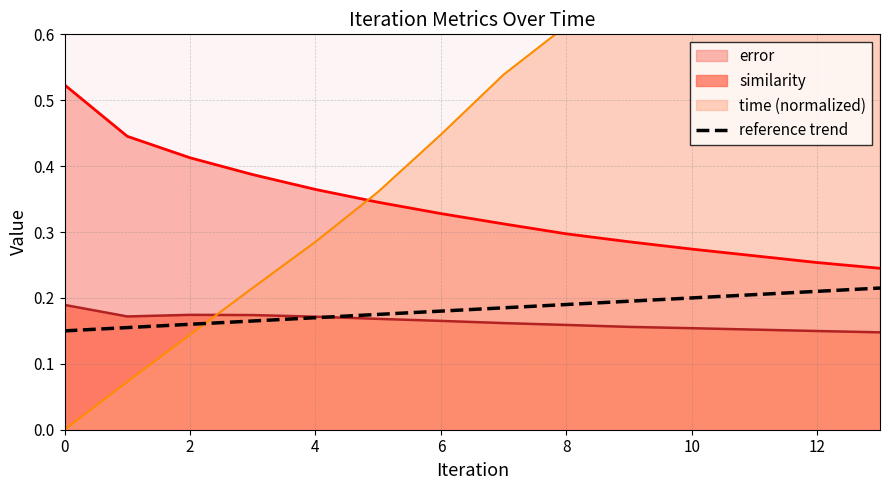

True or false: reference trend and error intersect in this chart.

False